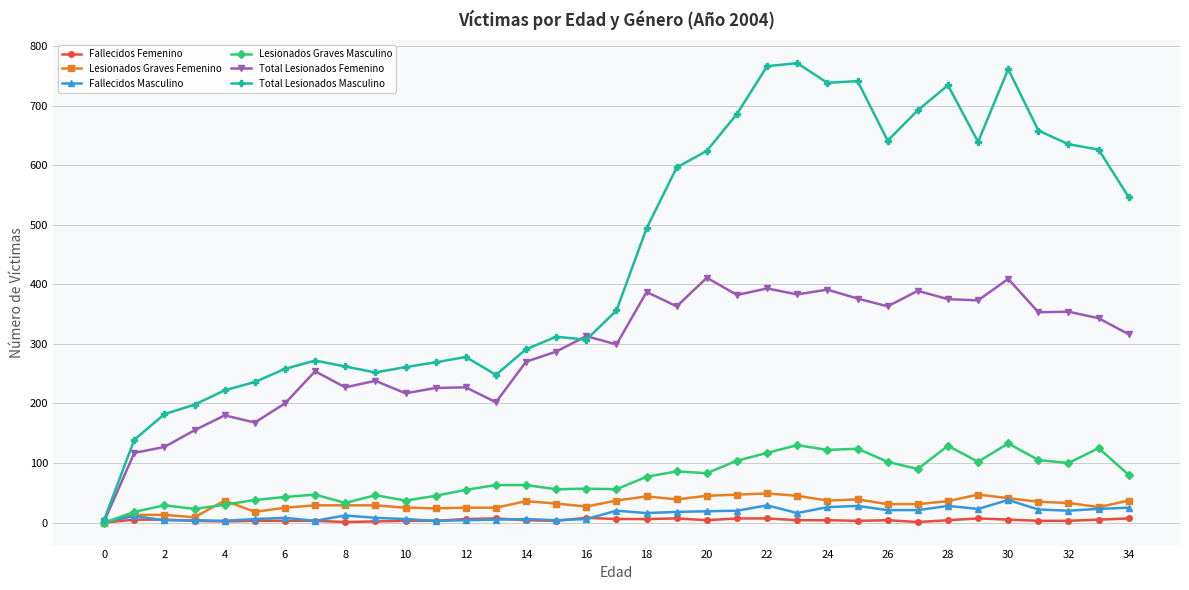

What is the highest value of the Total Lesionados Femenino series?

411